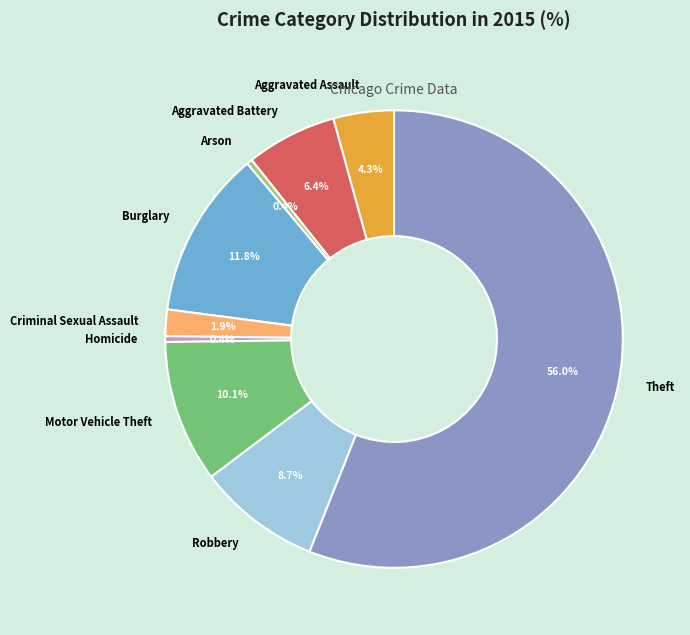

Approximately how many times larger is the value at Aggravated Battery compared to Burglary?

0.5